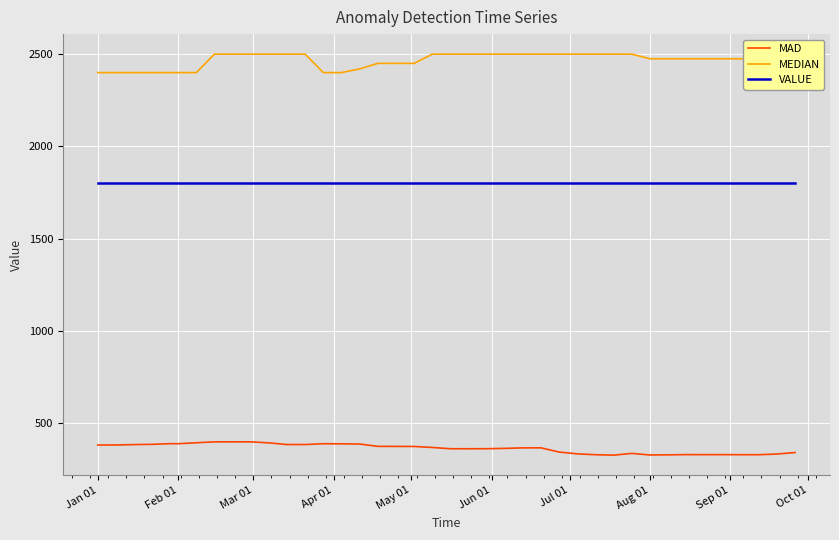

What are all the series names shown in the legend?

MAD, MEDIAN, VALUE